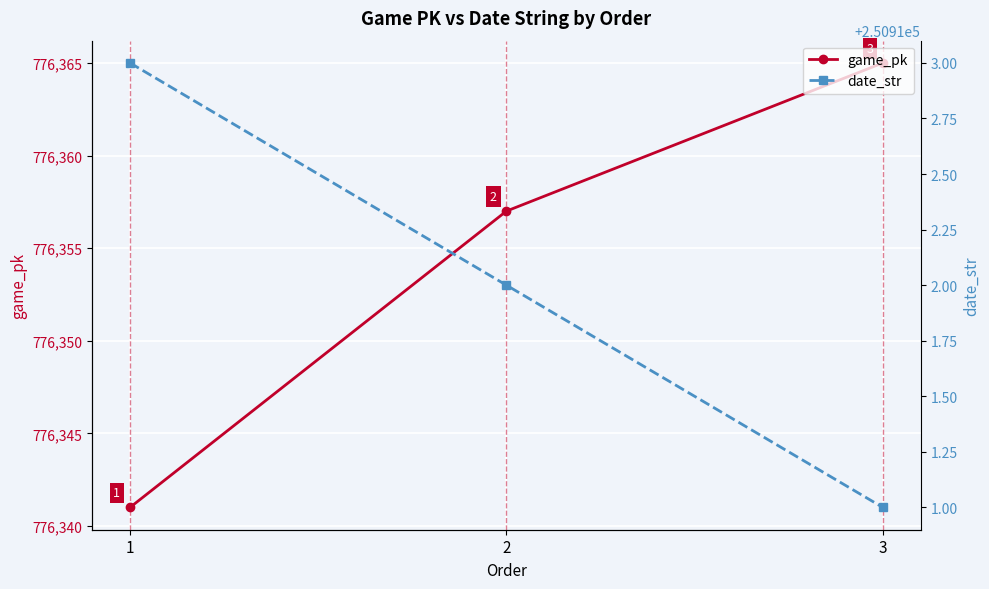

Which series has the largest total across all categories?

game_pk